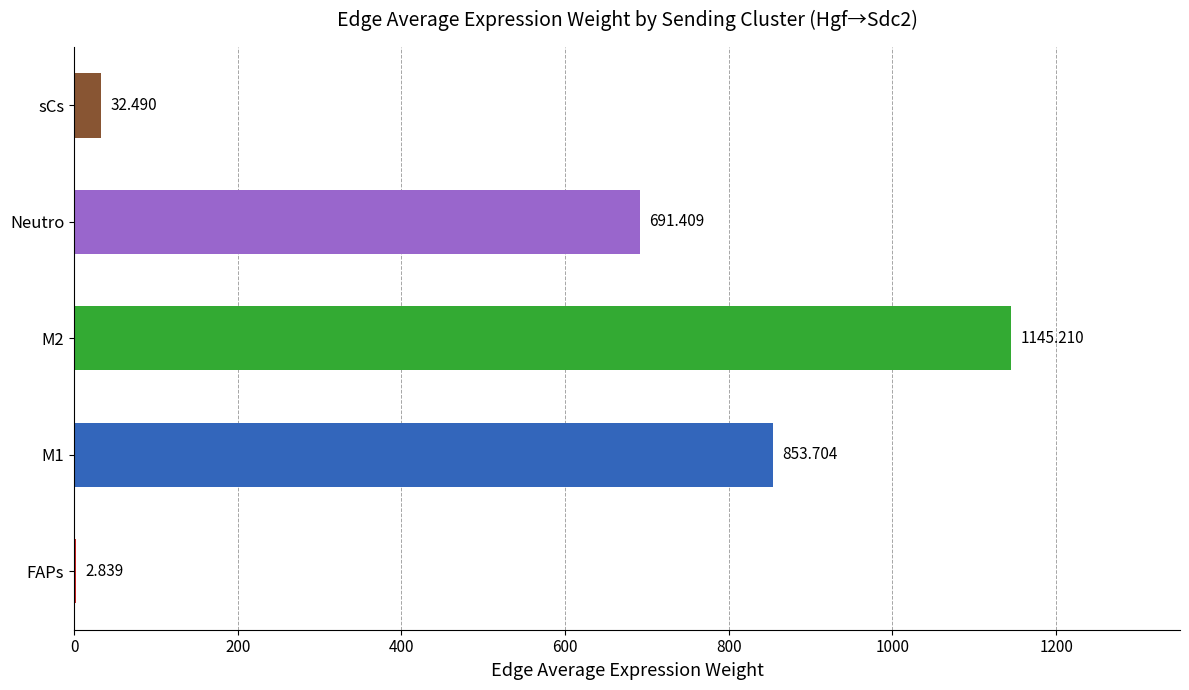

Is it true that Ligand average expression value equals 8.6 at ECs (FAPs)?

False